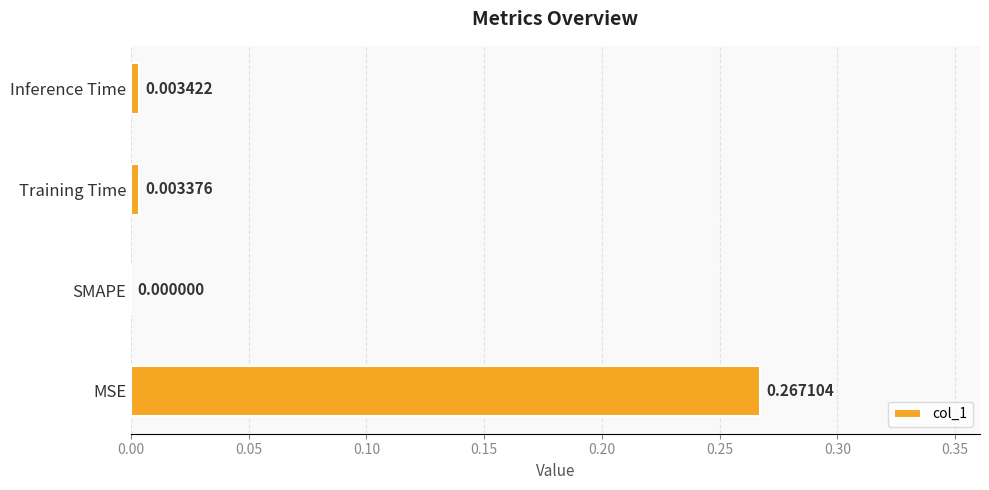

What is the change in value from MSE to Inference Time?

-0.3